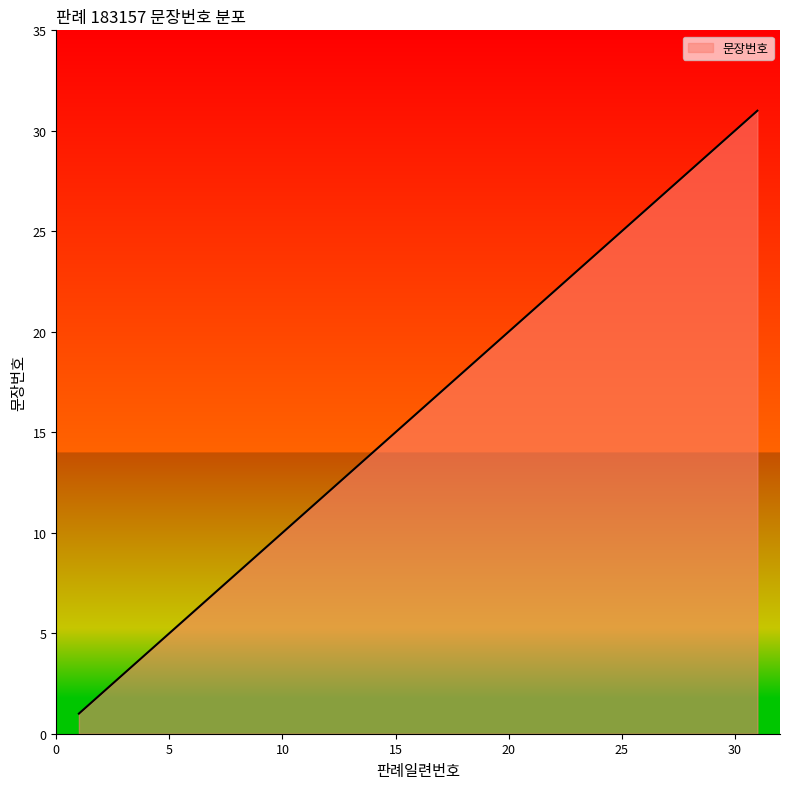

How many lines are shown in the chart?

1